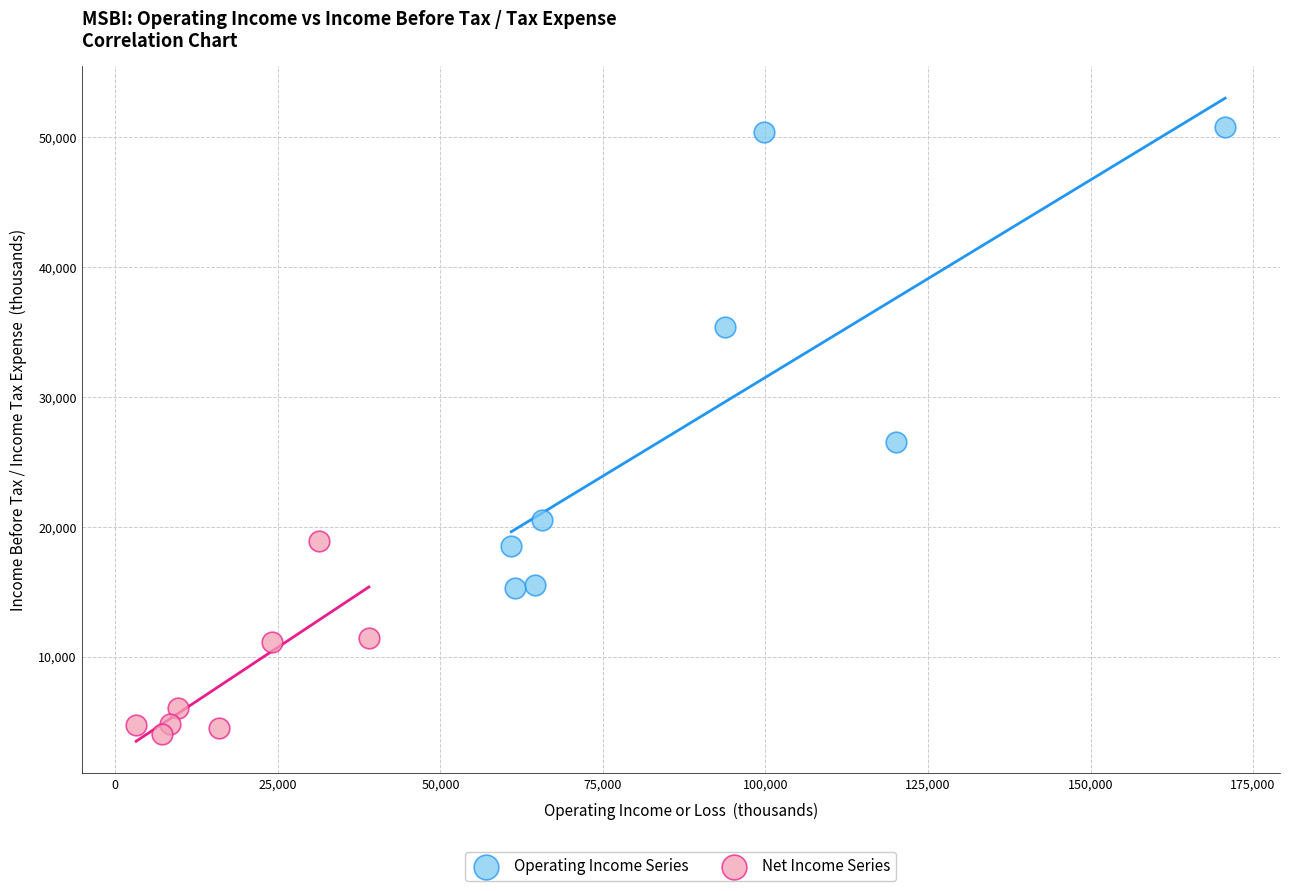

Which series contains the lowest Y value?

Net Income Series